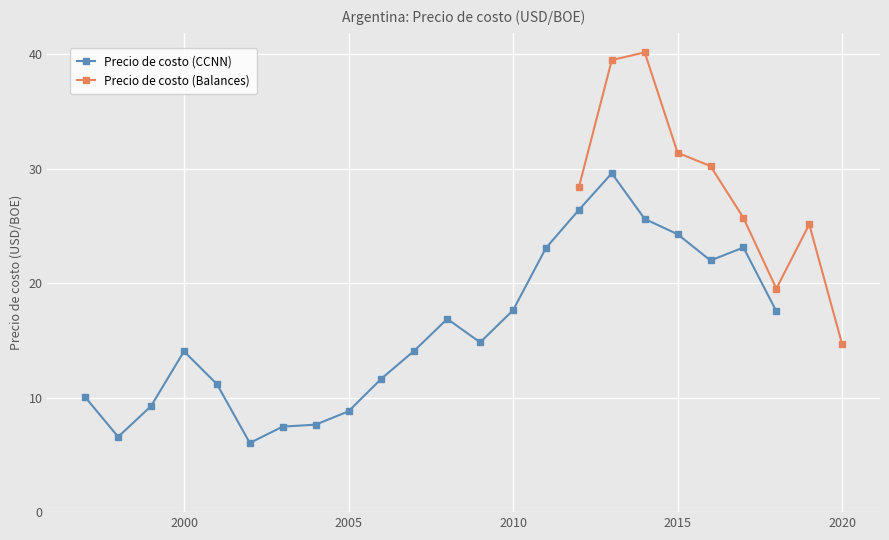

What is the approximate value at 2012?

26.4